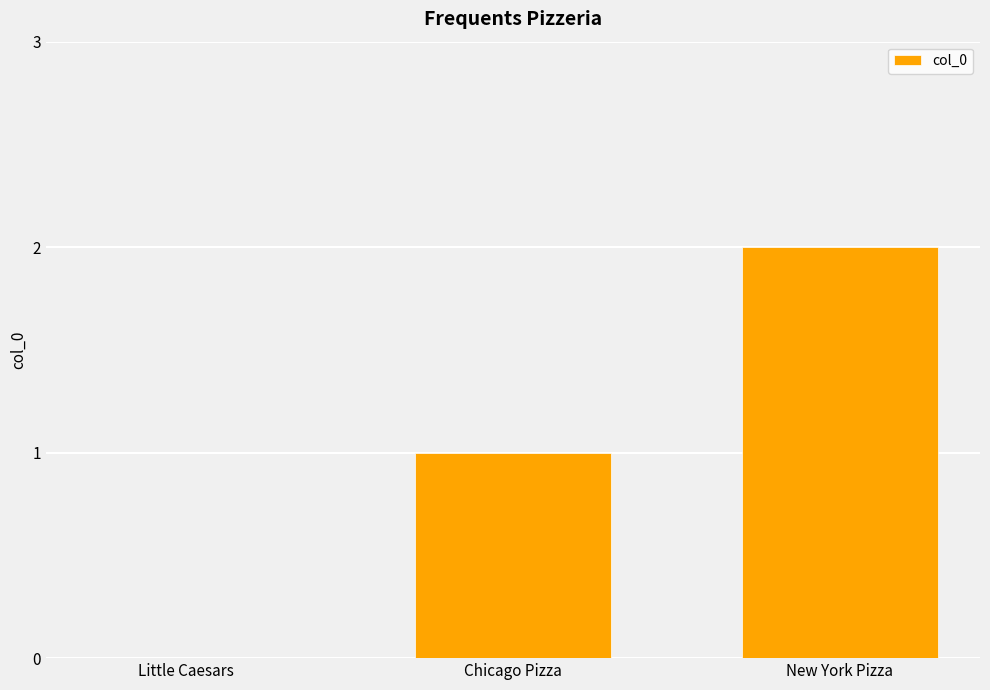

What is the change in value from Chicago Pizza to New York Pizza?

+1